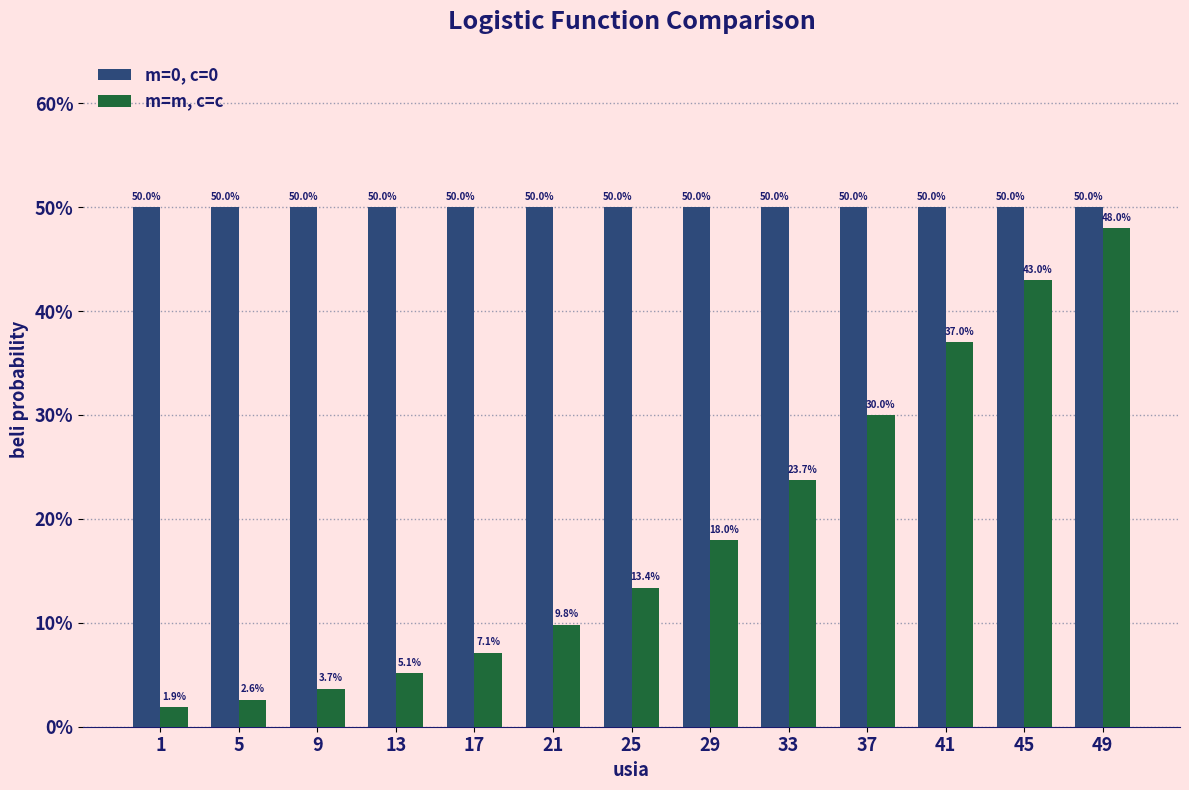

Does the chart contain stacked bars?

No